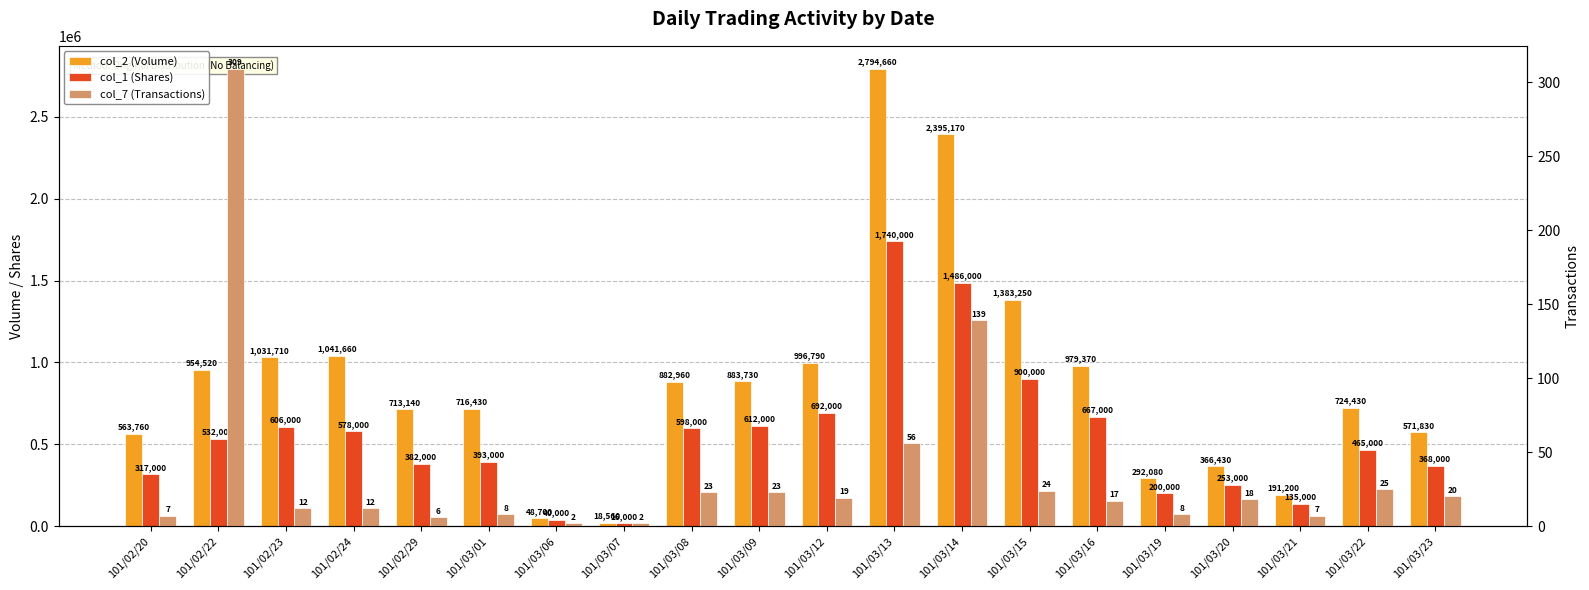

At which label does col_2 (Volume) first exceed 882960?

101/02/22